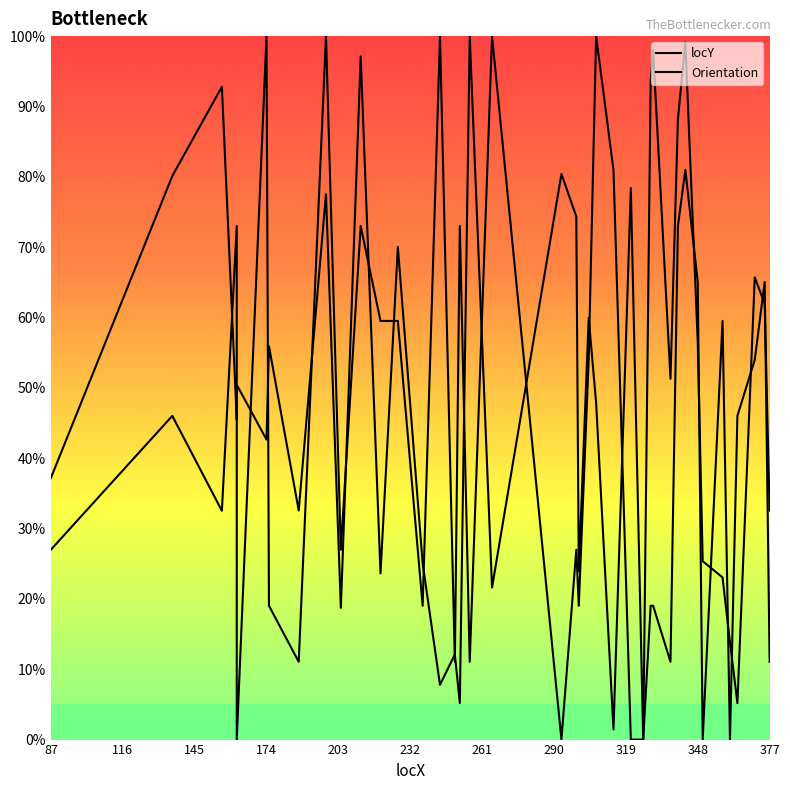

Between 162 and 348, which is larger?

348